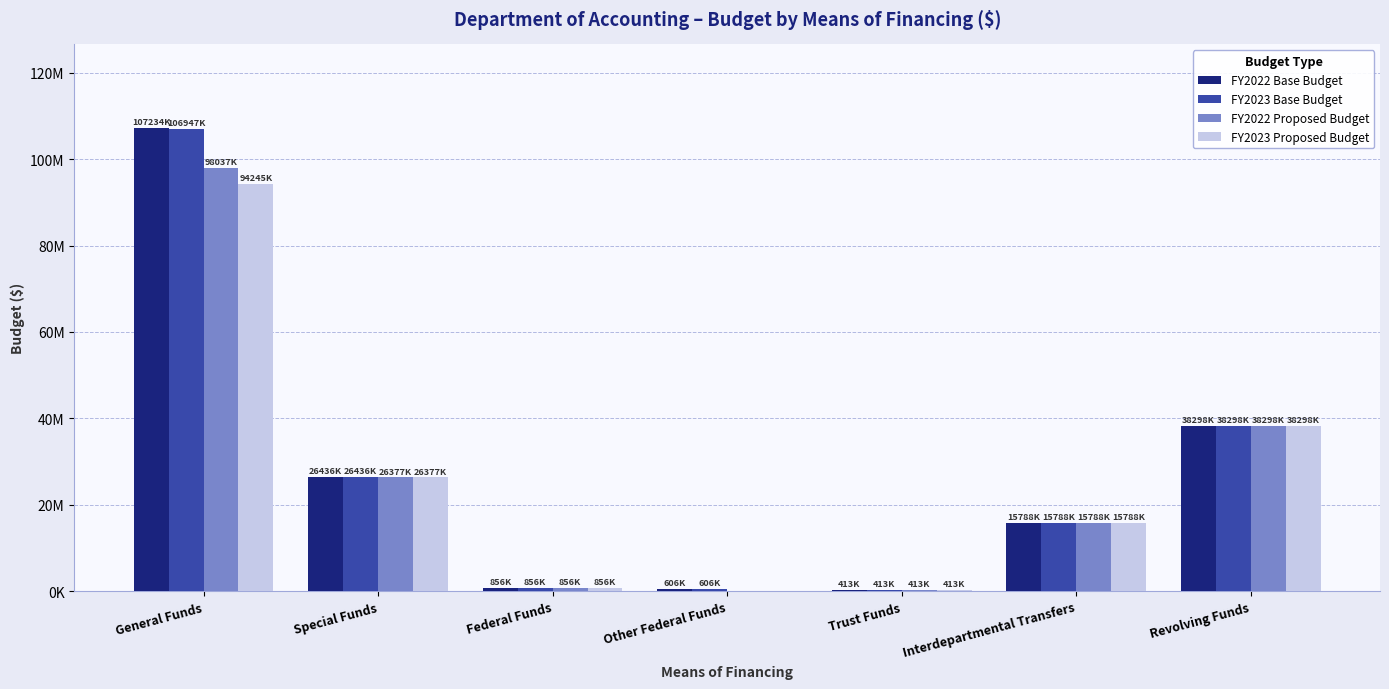

What are all the series names shown in the legend?

FY2022 Base Budget, FY2023 Base Budget, FY2022 Proposed Budget, FY2023 Proposed Budget